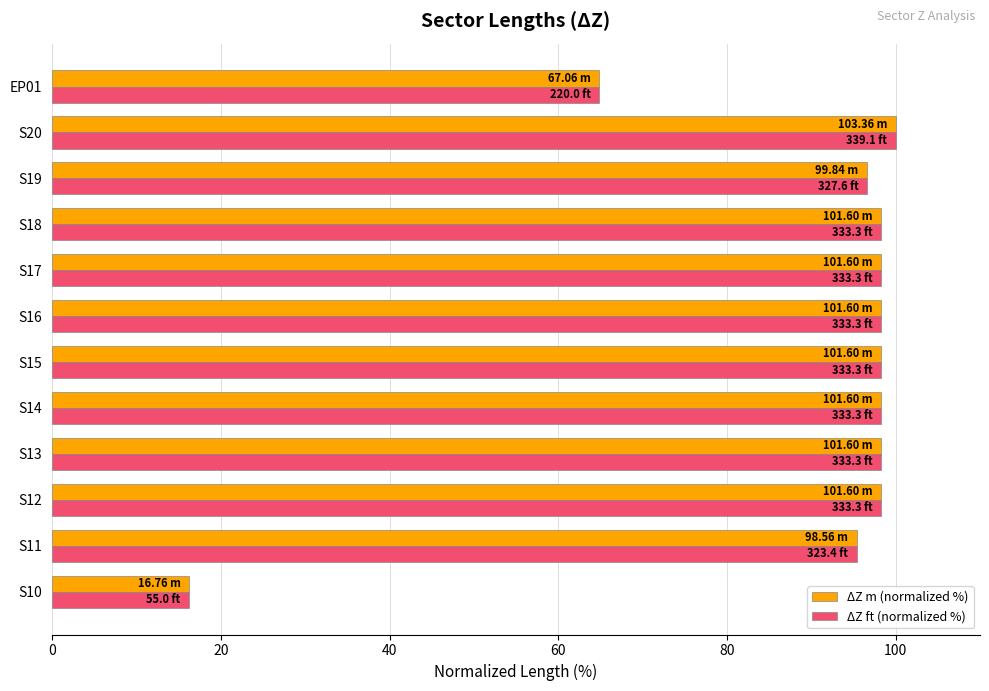

What is the sum of all ΔZ ft (normalized %) values?

1061.1